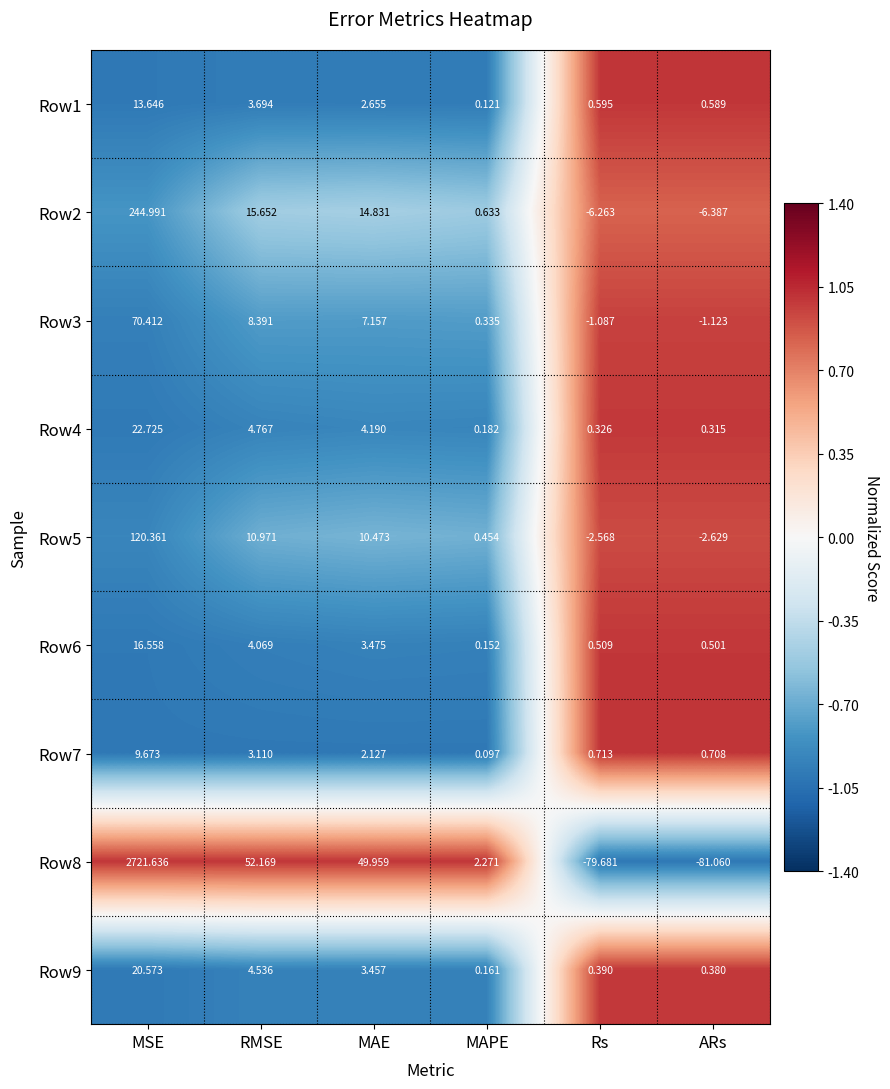

Rank the categories by Row5 value from lowest to highest.

ARs, Rs, MAPE, MAE, RMSE, MSE